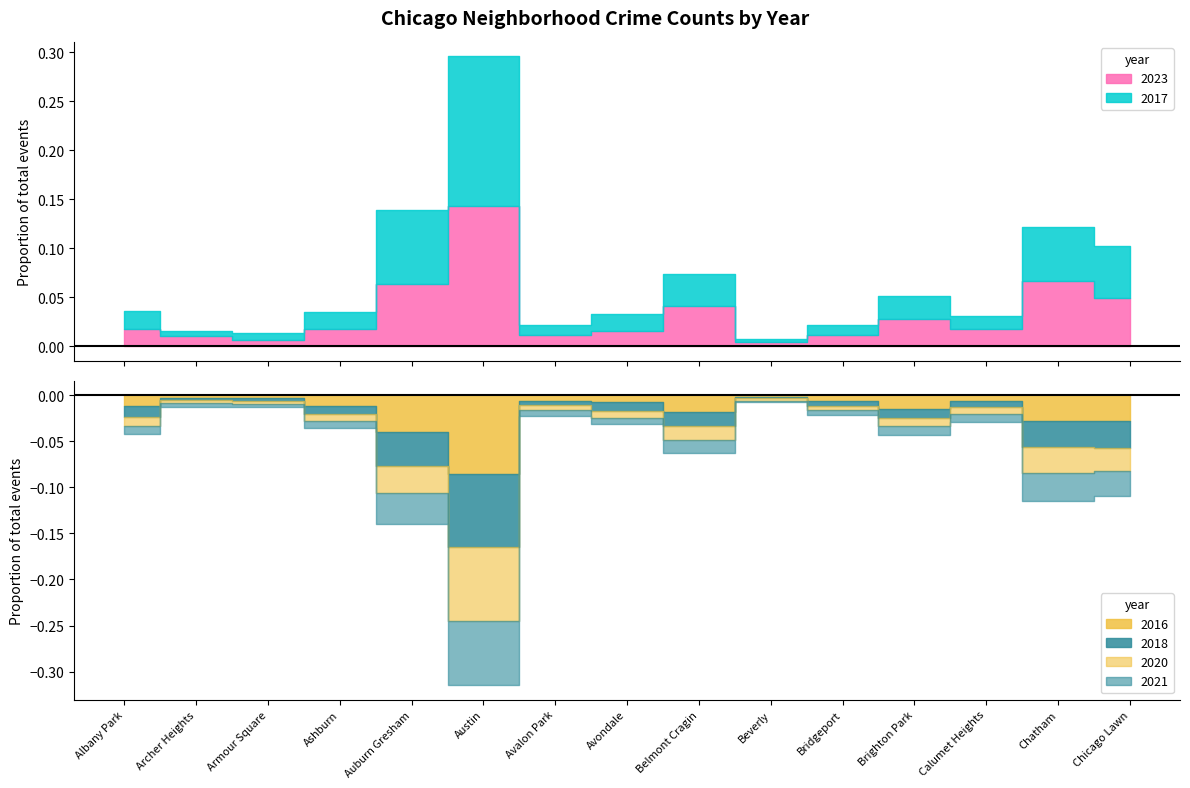

Reading left to right, list all the values displayed in this chart.

2023: 233	132	87	227	823	1852	144	207	538	56	153	359	235	858	635
2017: 235	69	87	233	978	1972	142	218	420	46	128	309	162	711	695
2016: 282	65	83	276	983	2086	151	172	451	40	147	363	157	686	690
2018: 281	69	69	218	898	1912	115	233	369	41	129	240	145	670	691
2020: 246	78	70	193	708	1959	113	188	365	62	124	203	185	703	618
2021: 203	94	79	170	811	1695	168	174	346	49	134	251	231	722	661